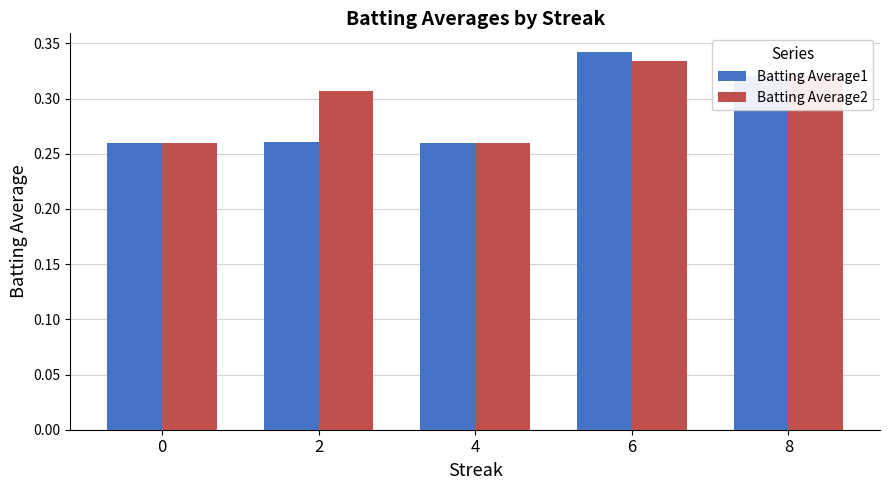

Count the number of data series in this chart.

2